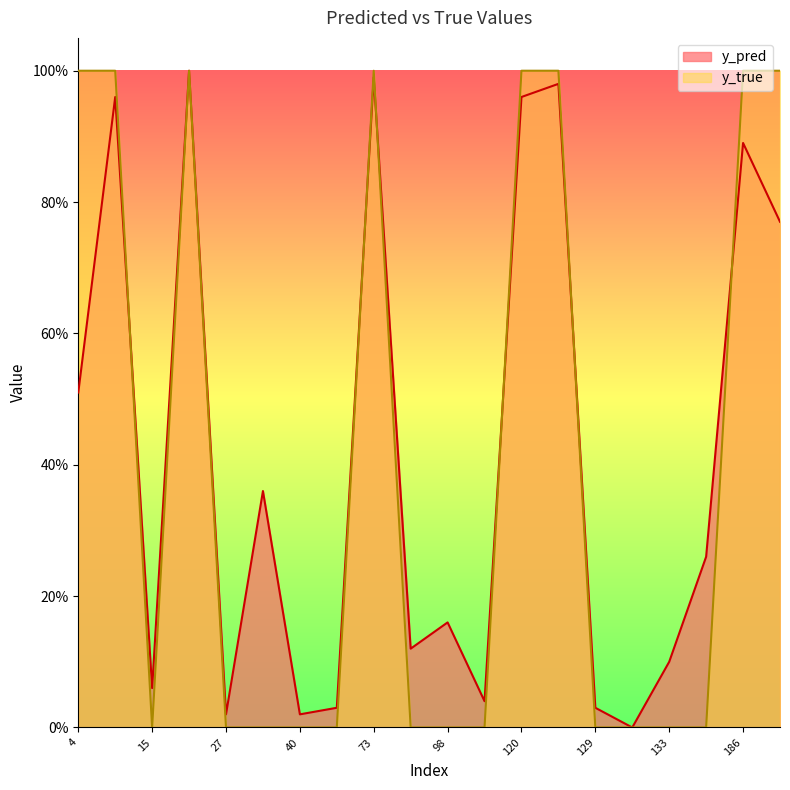

Where is y_true nearest to the value 0?

15